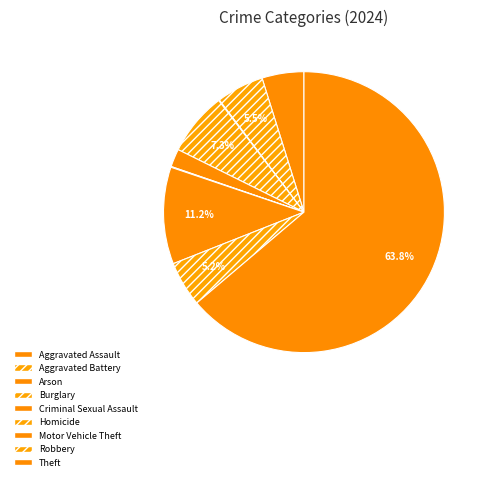

What is the largest slice in the pie chart?

Theft